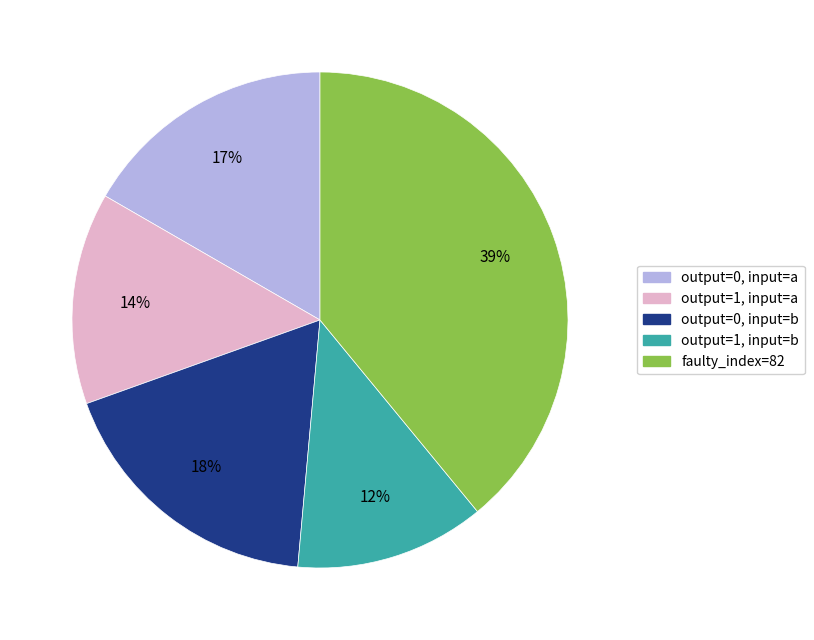

What is the smallest slice in the pie chart?

output=1, input=b